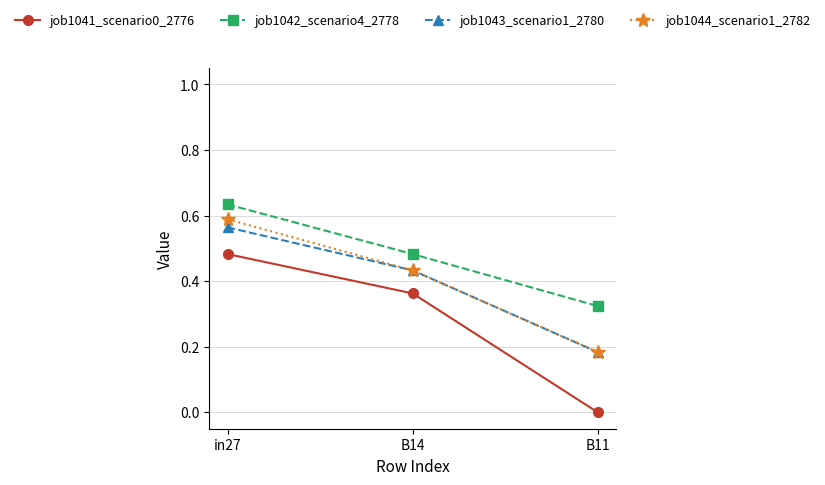

What is the total value across all series at B11?

0.7